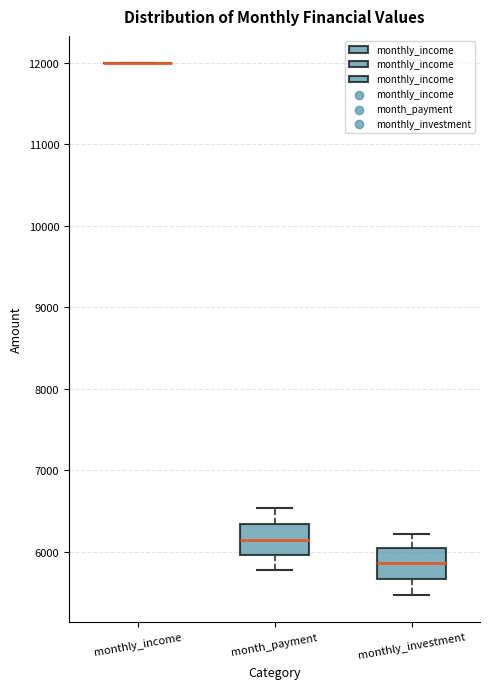

Reading left to right, read every box against the y-axis: the position of its median line, the range the box covers, and the ends of its whiskers. The values are not printed on the chart, so give them approximately, as read against the axis.

monthly_income: box collapsed to a line at 12000, whiskers 12000 to 12000
month_payment: median 6100, box 6000 to 6300, whiskers 5800 to 6500
monthly_investment: median 5900, box 5700 to 6000, whiskers 5500 to 6200